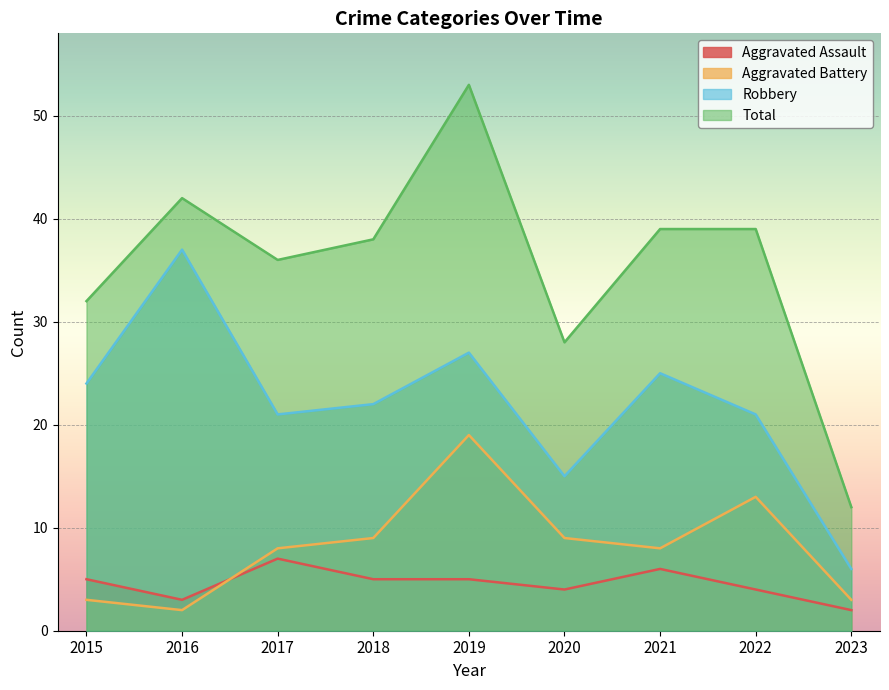

Which series has the largest total across all categories?

Total